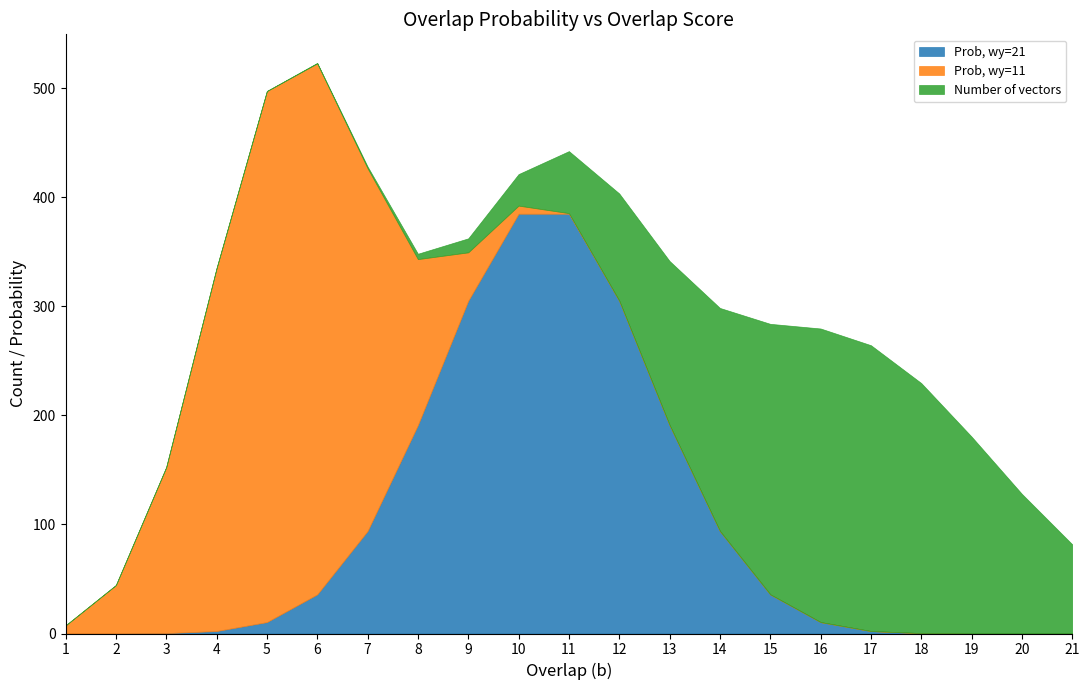

Is the value of Number of vectors at 19 greater than the value of Prob, wy=11 at 7?

No